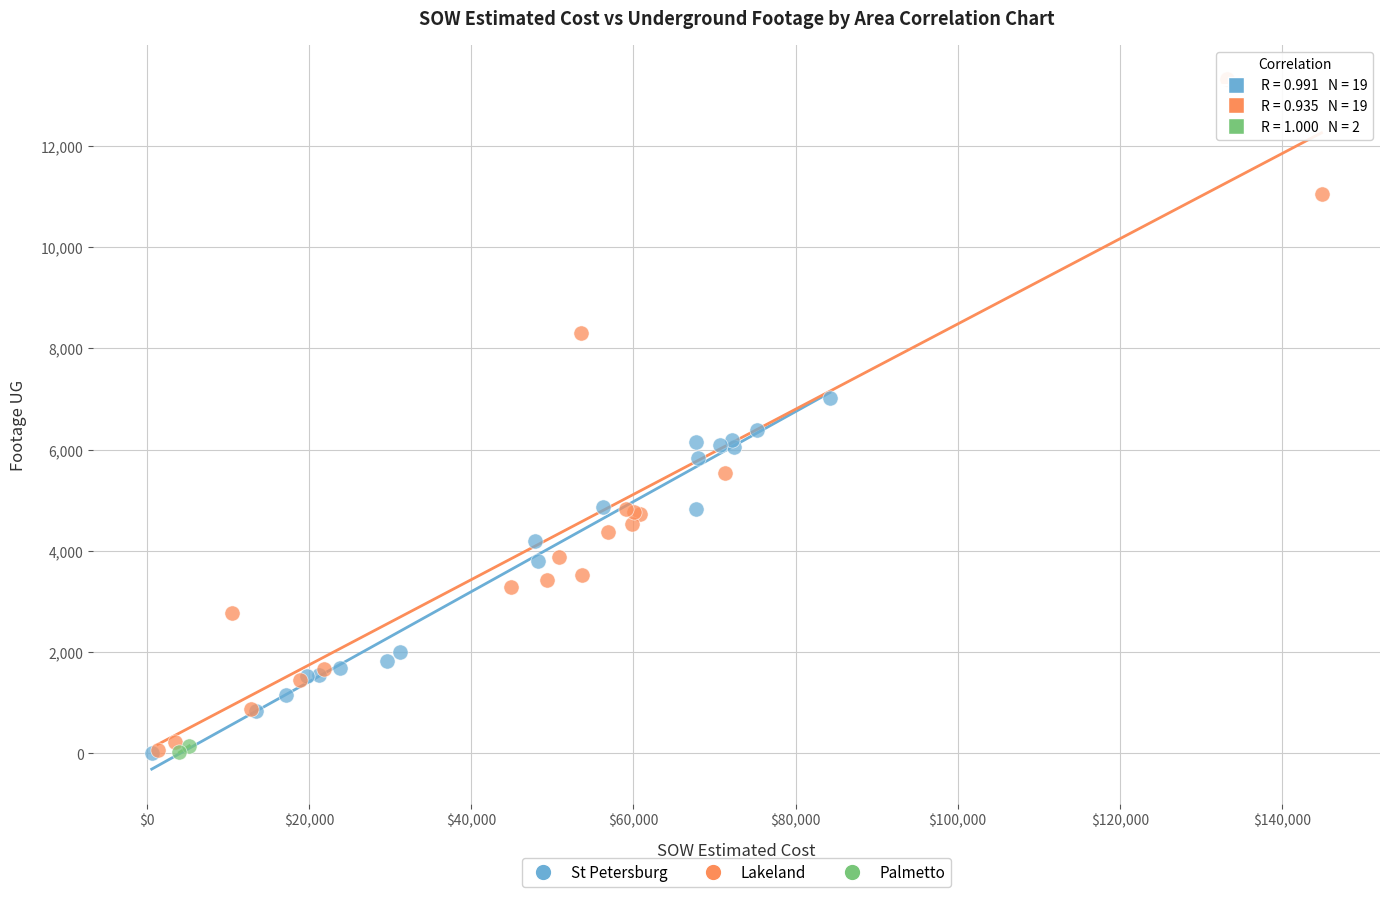

What are all the series names shown in the legend?

St Petersburg, Lakeland, Palmetto